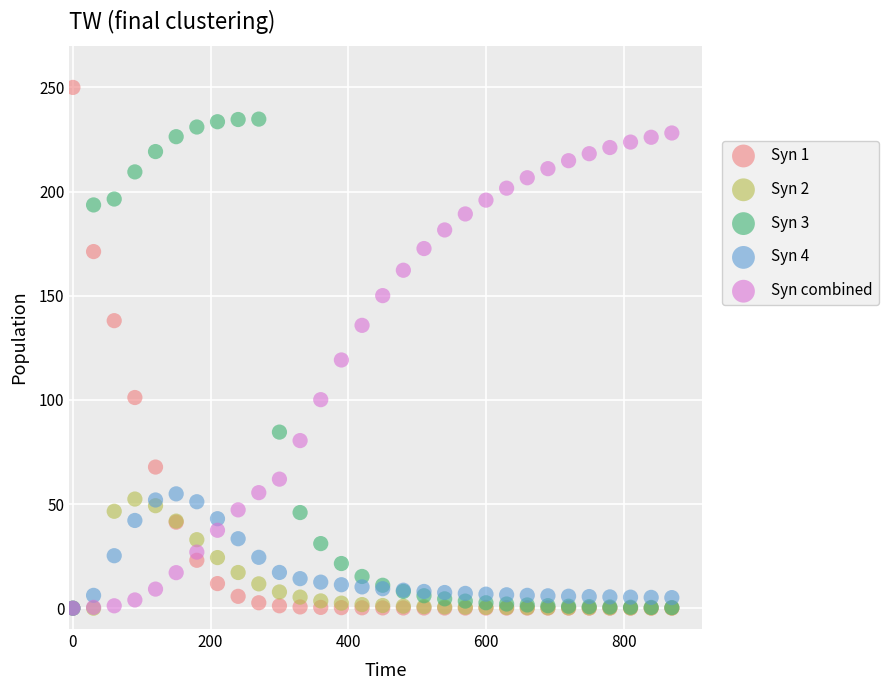

In the Syn combined series, what Y value is closest to 114?

119.2